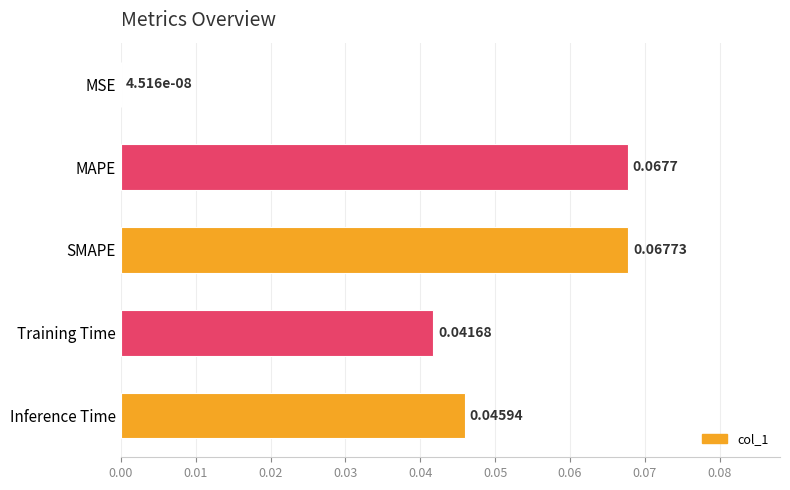

Which label corresponds to the largest value in the chart?

SMAPE